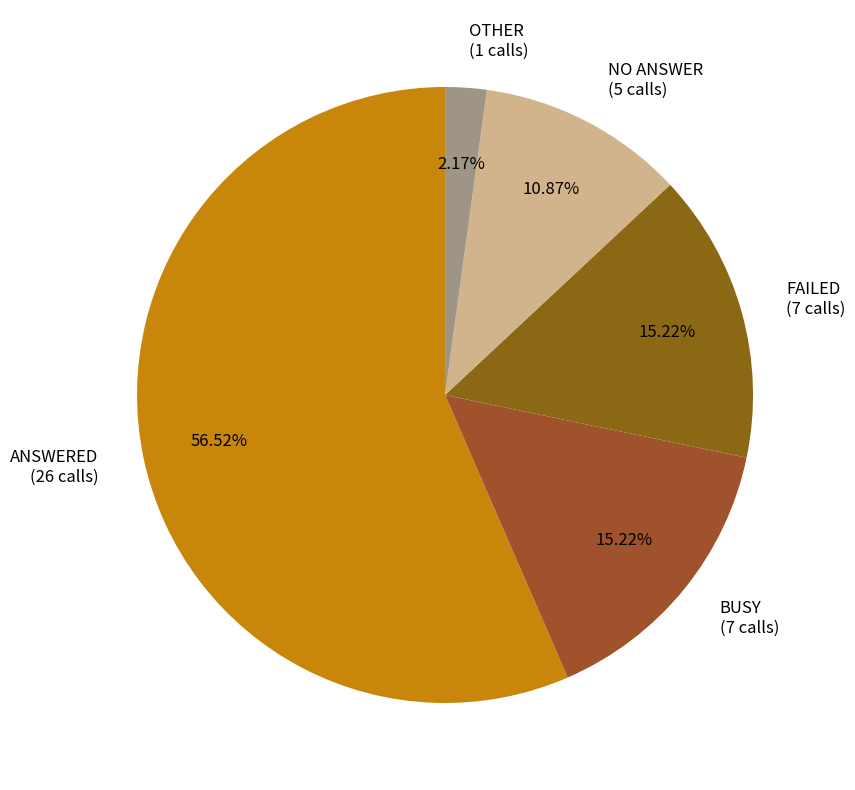

How many slices are in this pie chart?

5